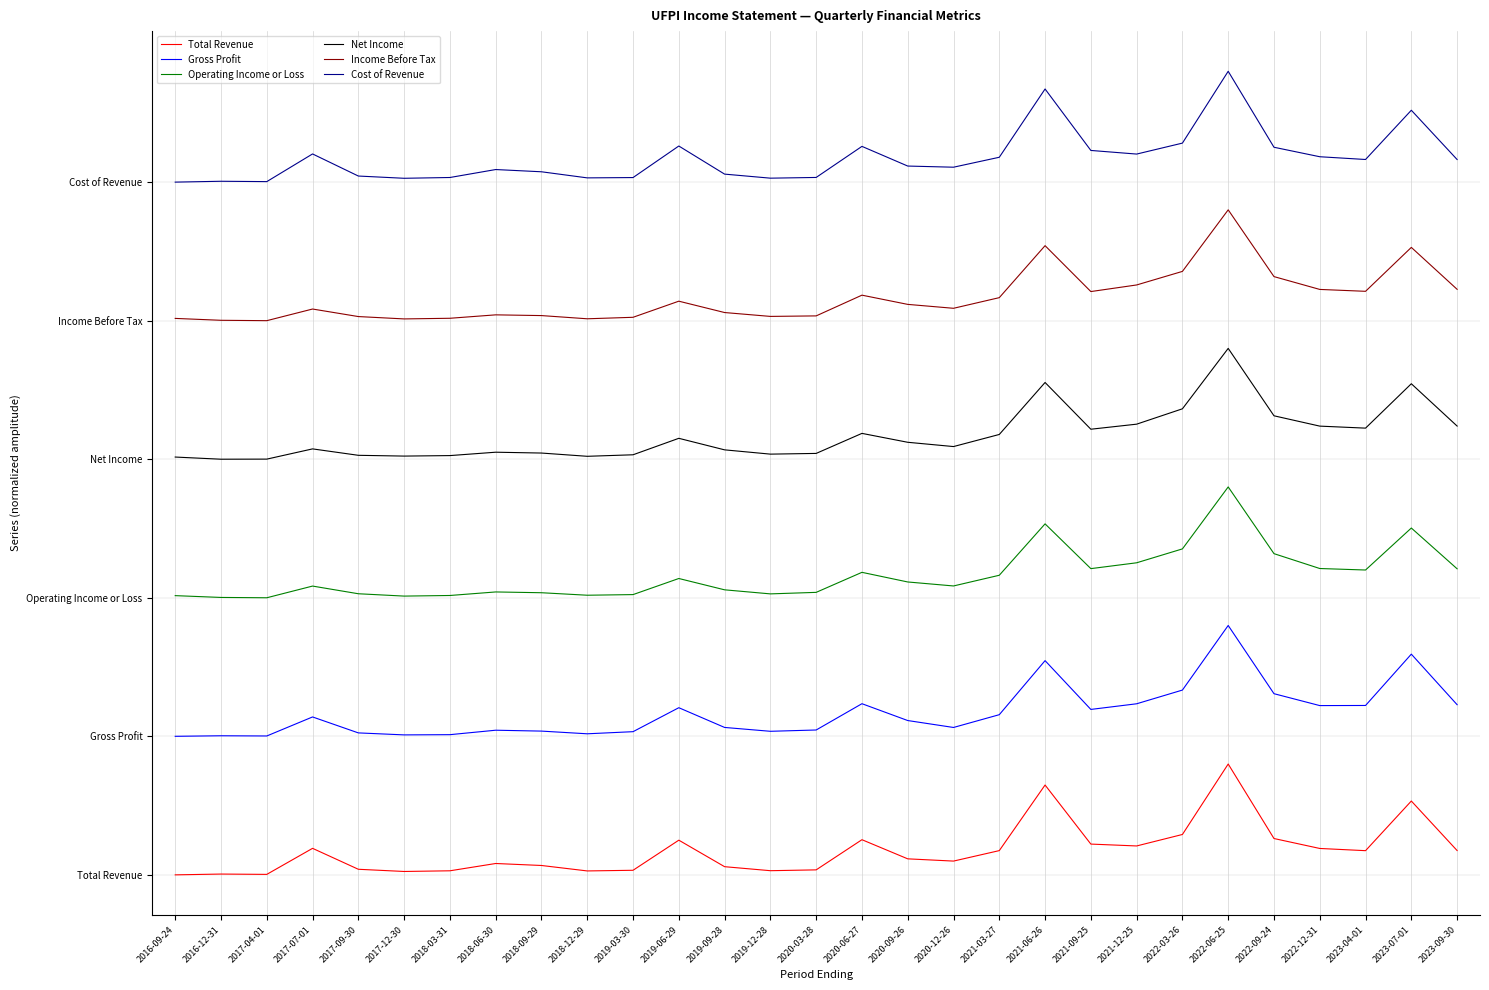

What is the value of the Operating Income or Loss point at the 28th from the left?

2.5